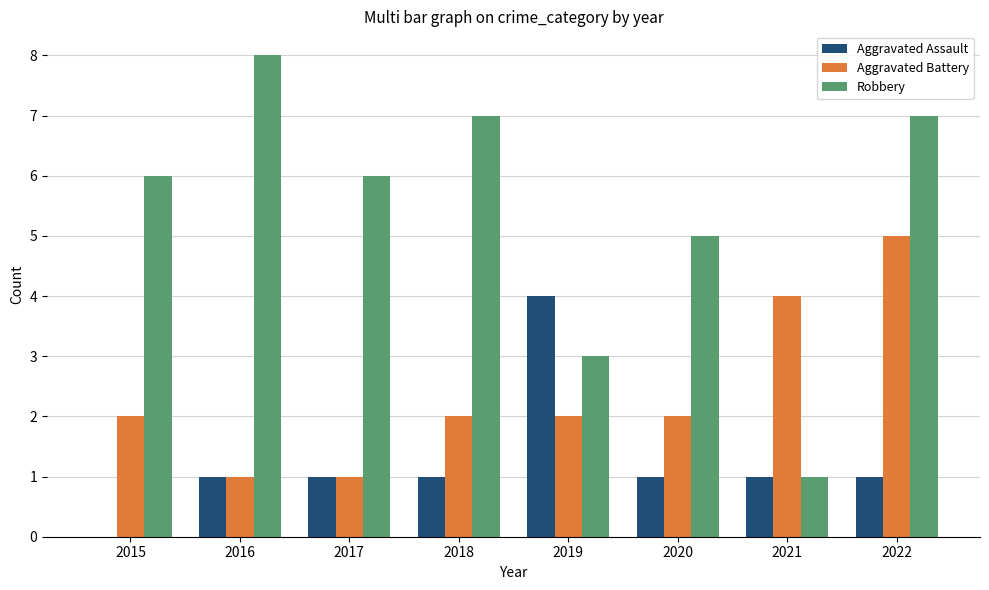

Is the value of Aggravated Assault at 2015 greater than the value of Aggravated Battery at 2016?

No